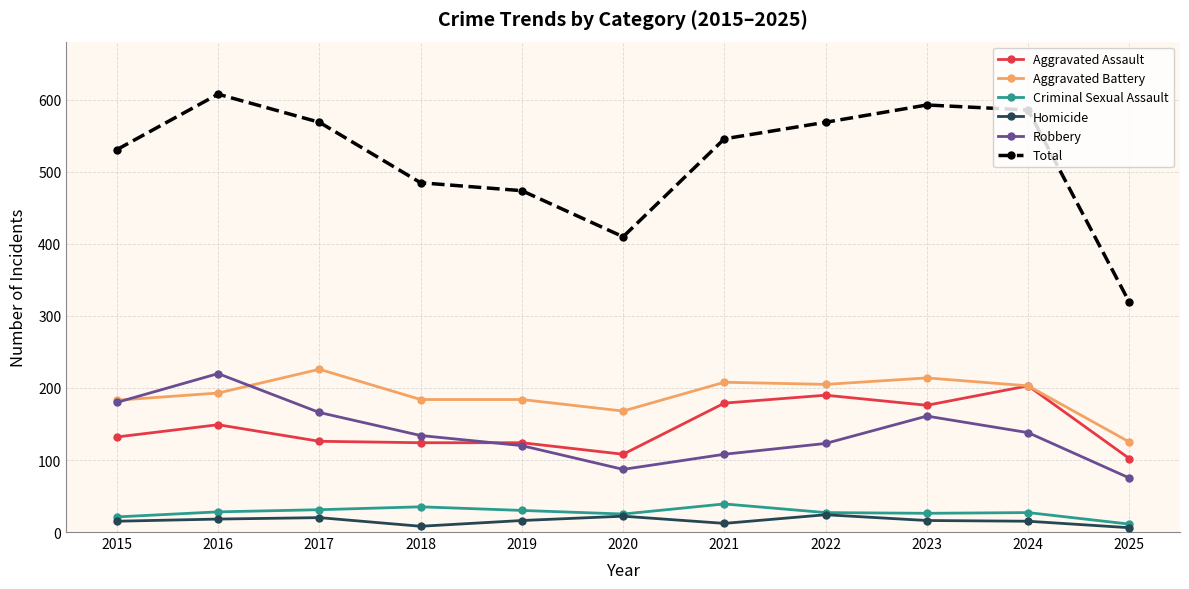

Which label corresponds to the largest value in the chart?

2016